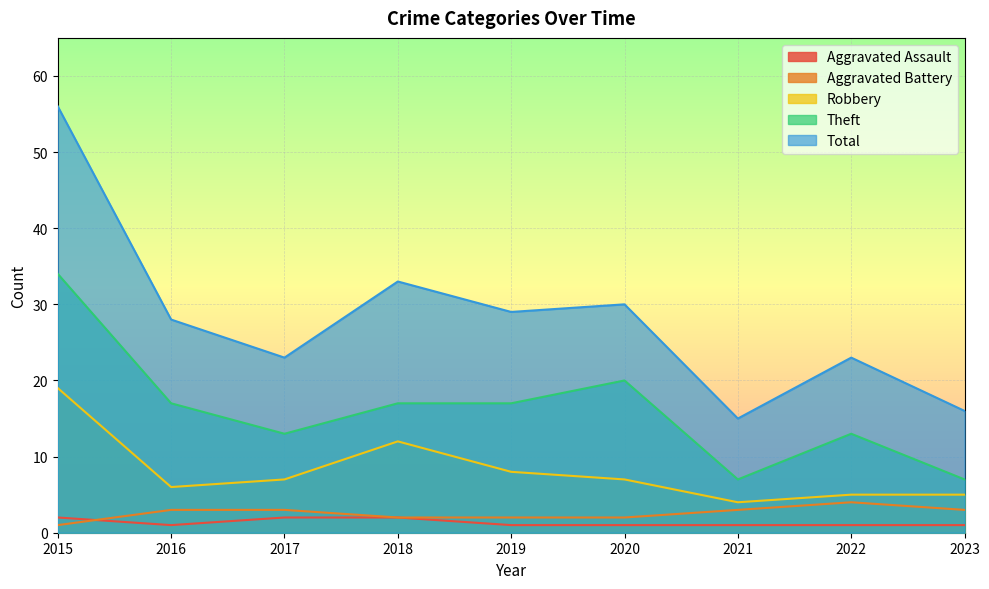

Reading left to right, transcribe all the data shown in this chart.

Aggravated Assault: 2015=2	2016=1	2017=2	2018=2	2019=1	2020=1	2021=1	2022=1	2023=1
Aggravated Battery: 2015=1	2016=3	2017=3	2018=2	2019=2	2020=2	2021=3	2022=4	2023=3
Robbery: 2015=19	2016=6	2017=7	2018=12	2019=8	2020=7	2021=4	2022=5	2023=5
Theft: 2015=34	2016=17	2017=13	2018=17	2019=17	2020=20	2021=7	2022=13	2023=7
Total: 2015=56	2016=28	2017=23	2018=33	2019=29	2020=30	2021=15	2022=23	2023=16